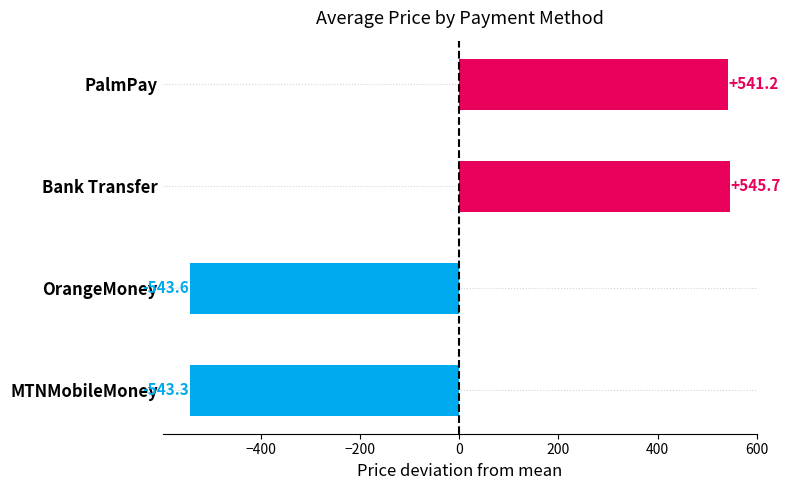

At which label is the value closest to 1?

PalmPay